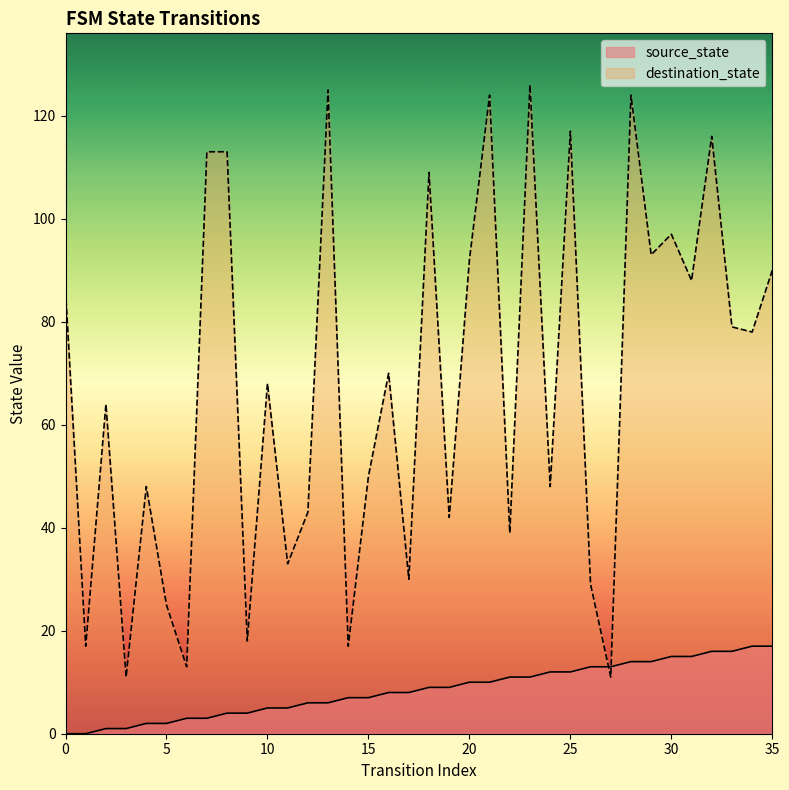

List the series in order of their overall mean, lowest first.

source_state, destination_state